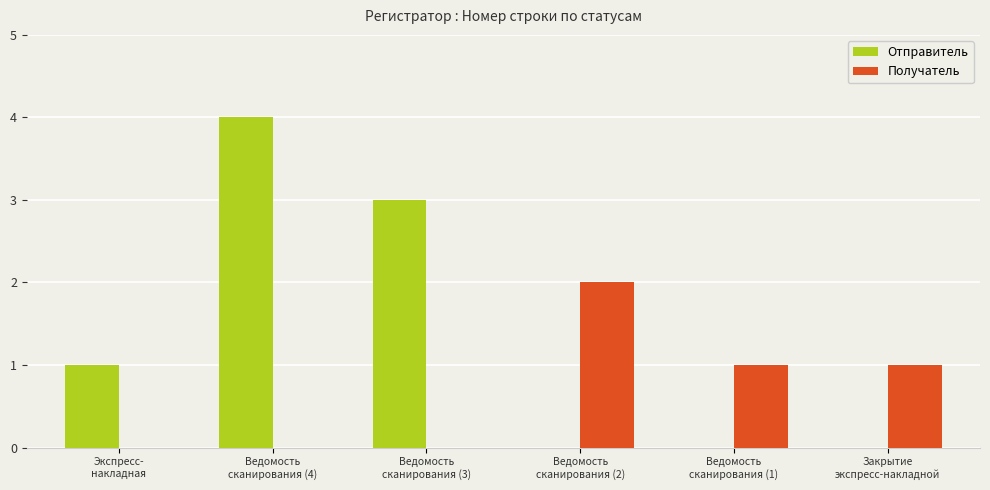

True or false: Отправитель has a value of 1 at Экспресс-
накладная.

True